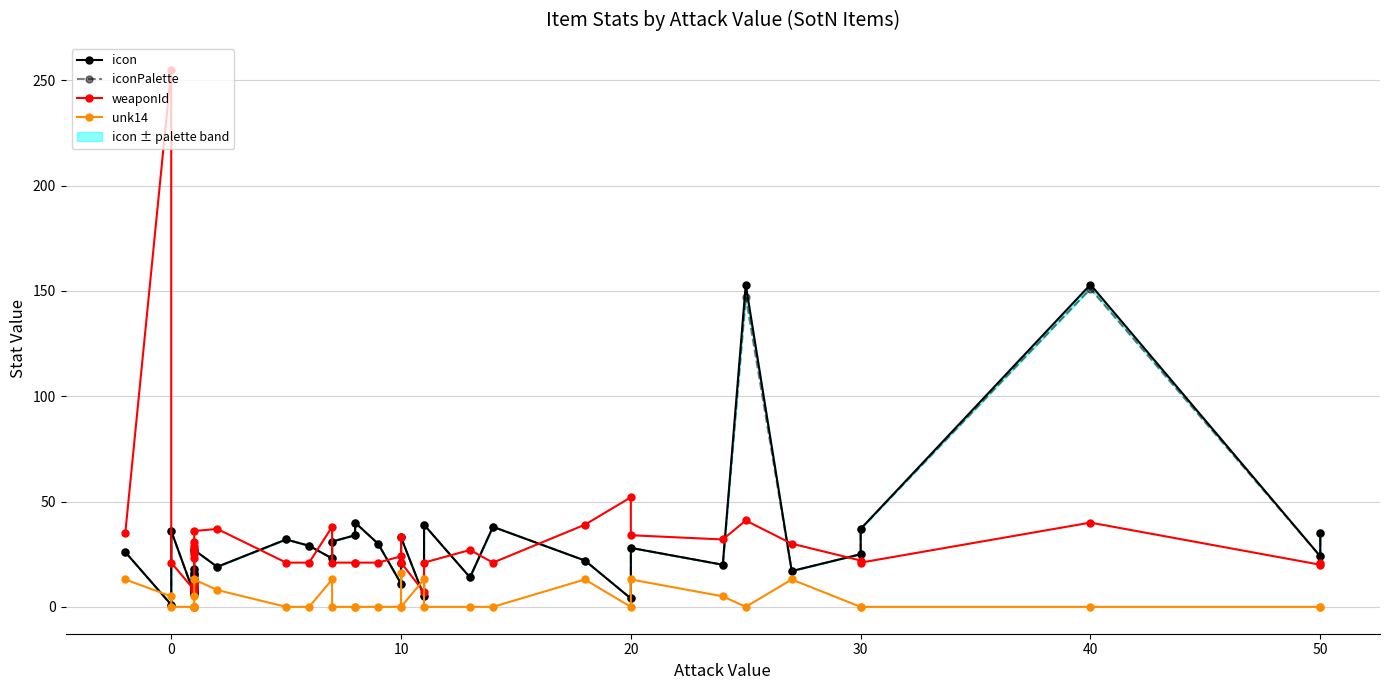

What is the difference between the second highest and second lowest values in the iconPalette series?

143